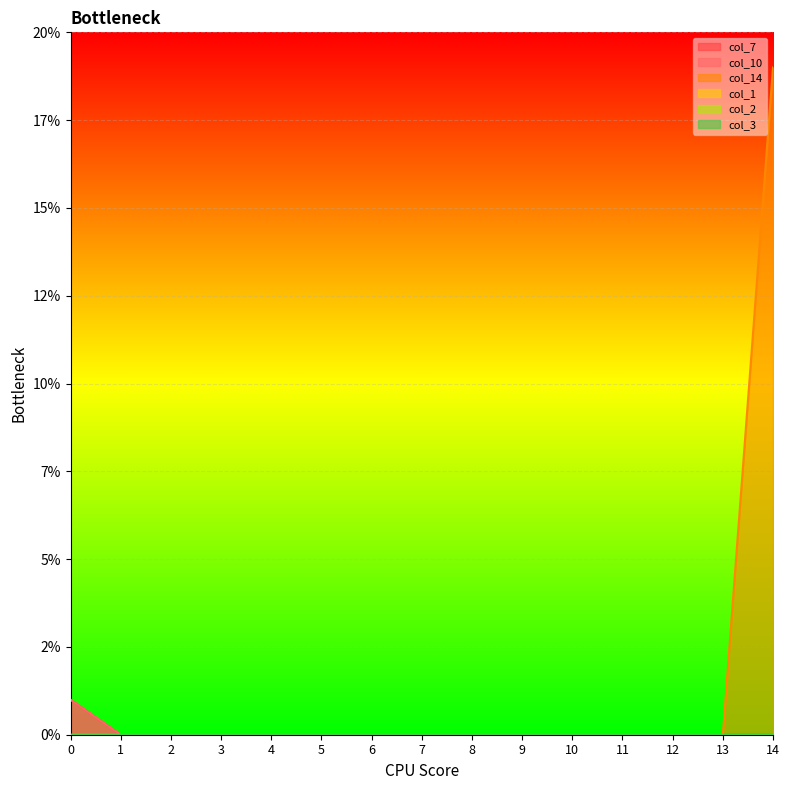

True or false: col_7 has more than 2 points higher than both neighbors.

False